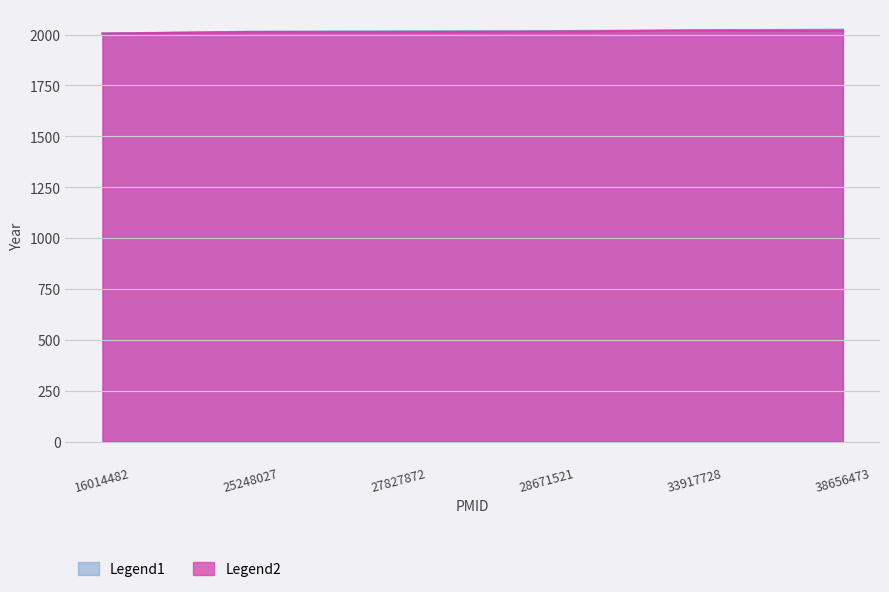

Reading left to right, extract all data points from this chart.

16014482=2005	25248027=2014	27827872=2016	28671521=2017	33917728=2021	38656473=2024